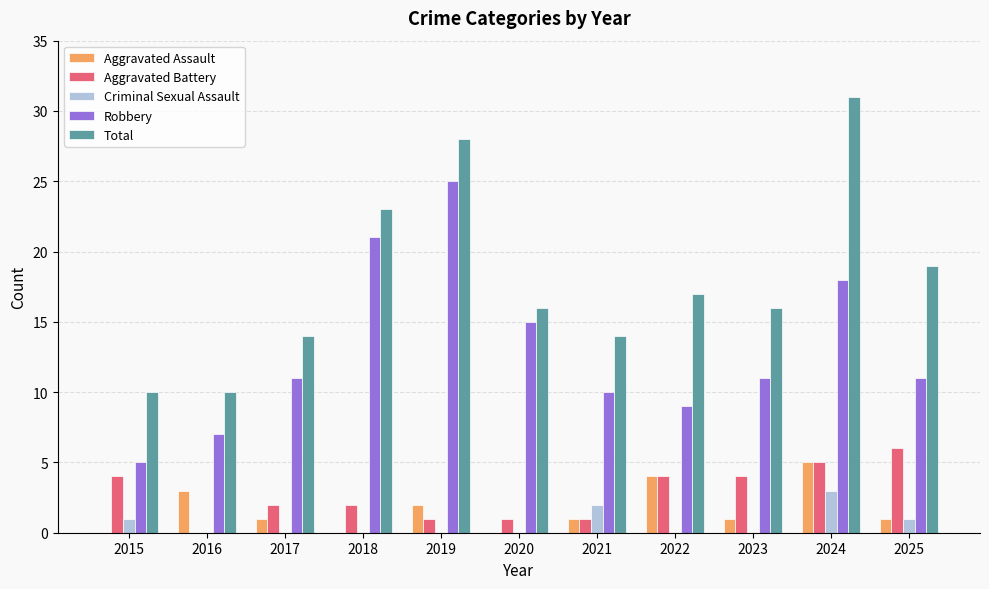

What is the sum of all Criminal Sexual Assault values?

7